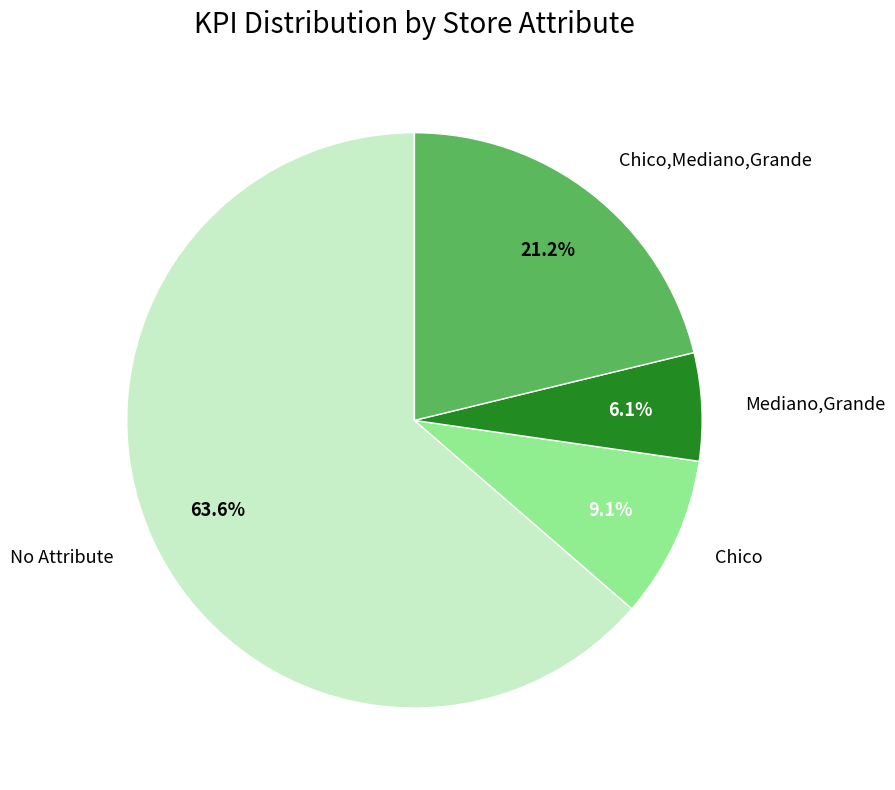

To the nearest percent, what is the difference between the largest and smallest slice percentages?

58%